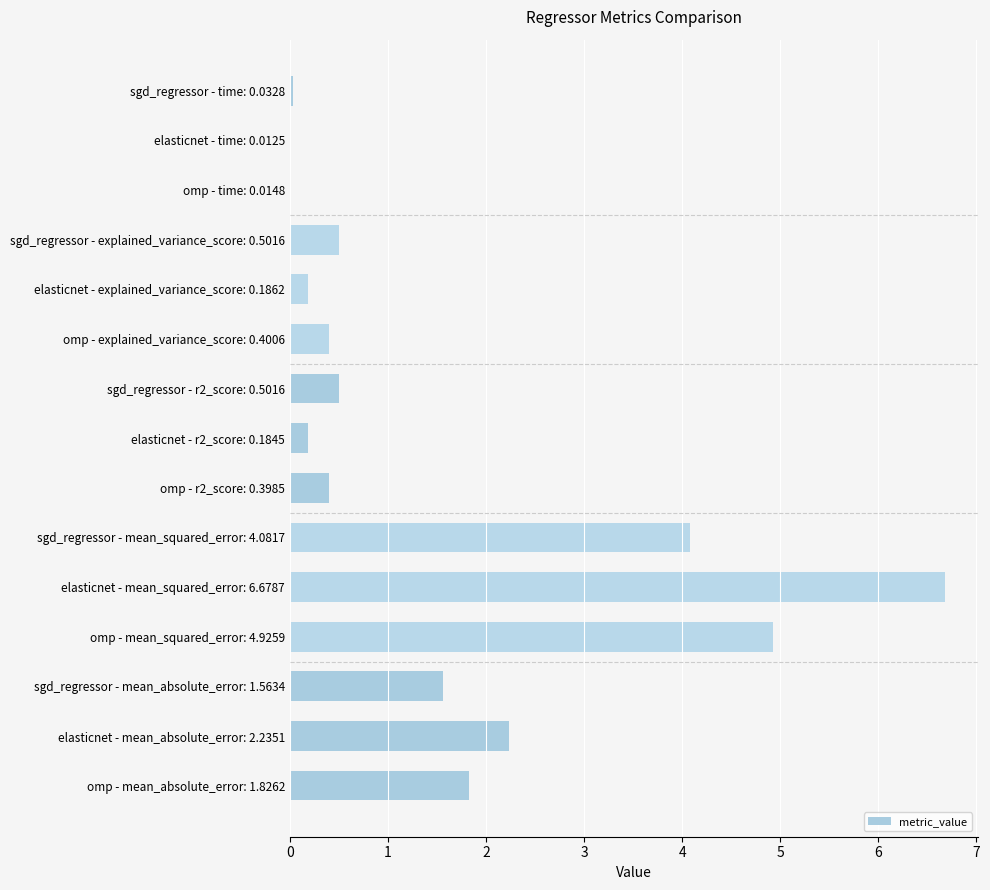

What is the average value?

1.6